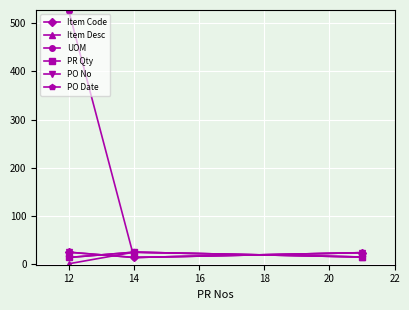

Reading right to left, list all the values displayed in this chart.

Item Code: 24	14	25
Item Desc: 15	25	1
UOM: 24	14	525
PR Qty: 15	25	14
PO No: 24	14	25
PO Date: 15	25	14